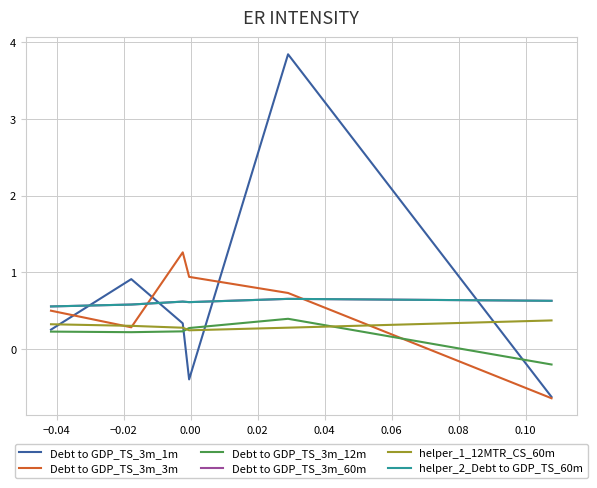

How many categories are shown in the chart?

6